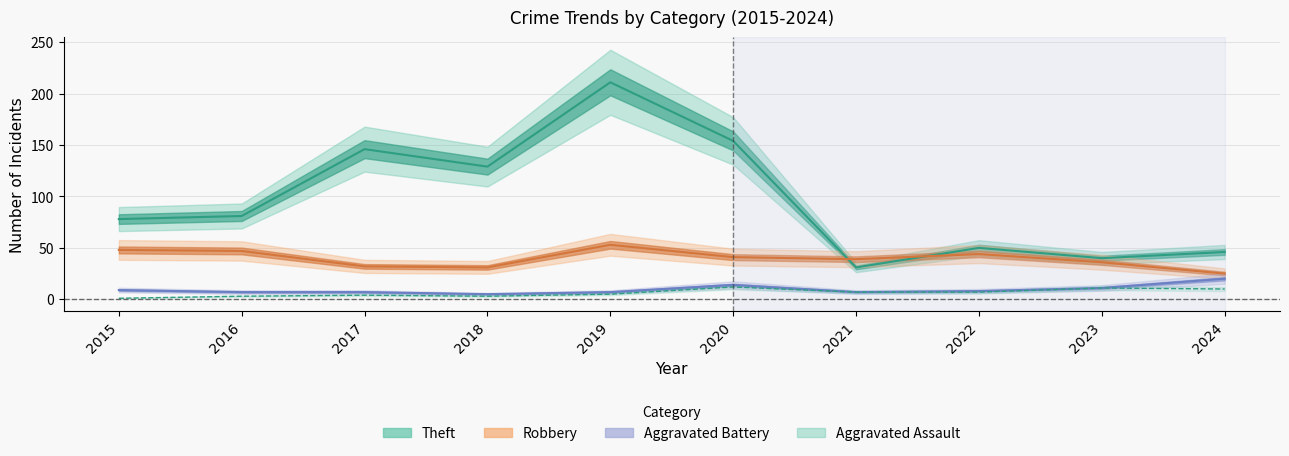

What is the maximum value for Aggravated Assault?

12